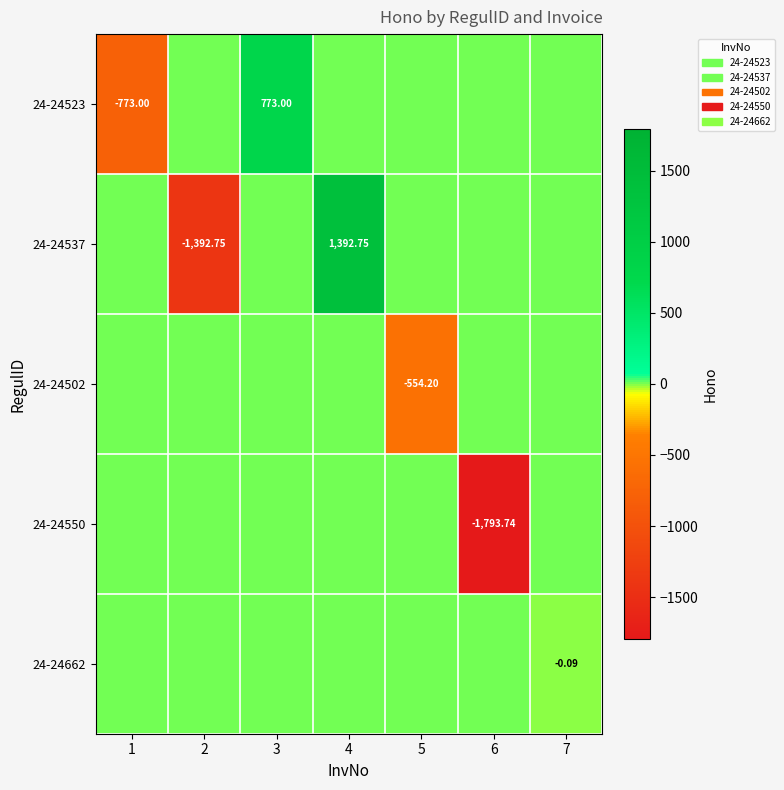

At how many categories does at least one series exceed 801?

1